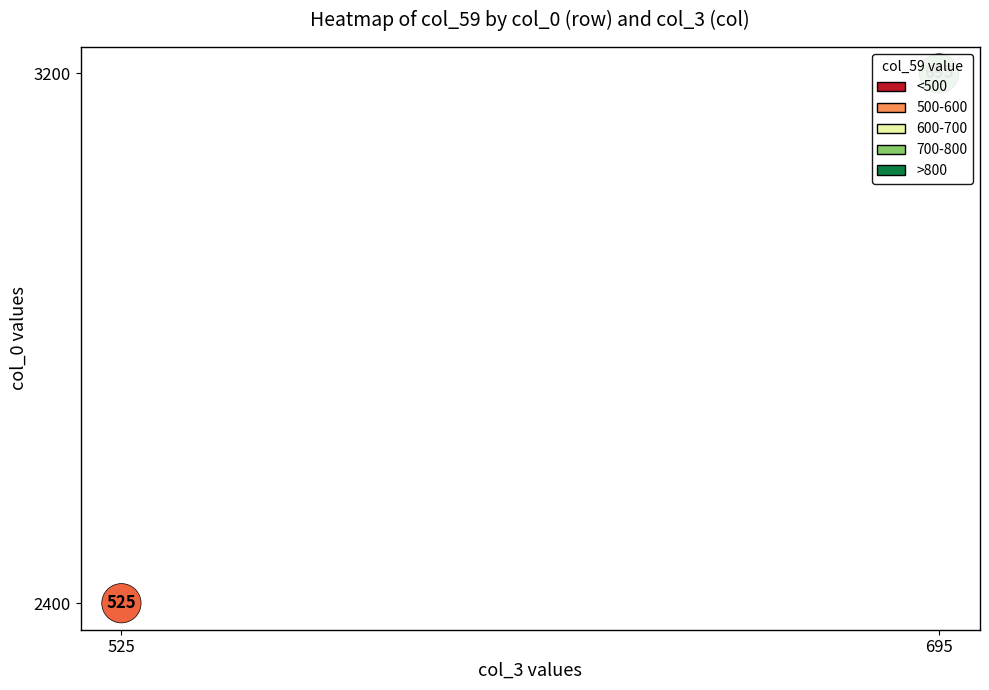

True or false: the data shows 0 at 525.

True